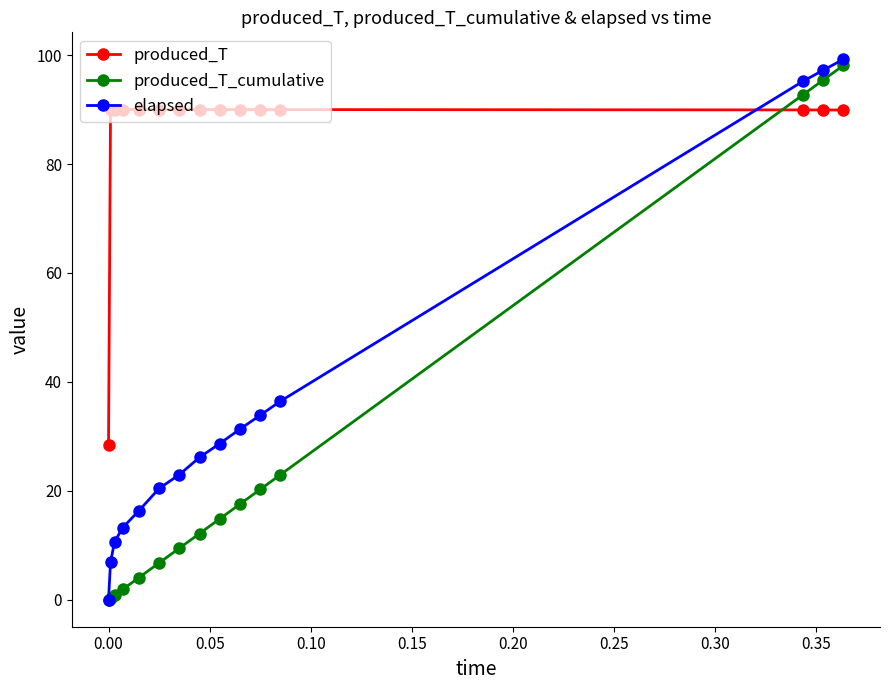

Which series has the largest total across all categories?

produced_T